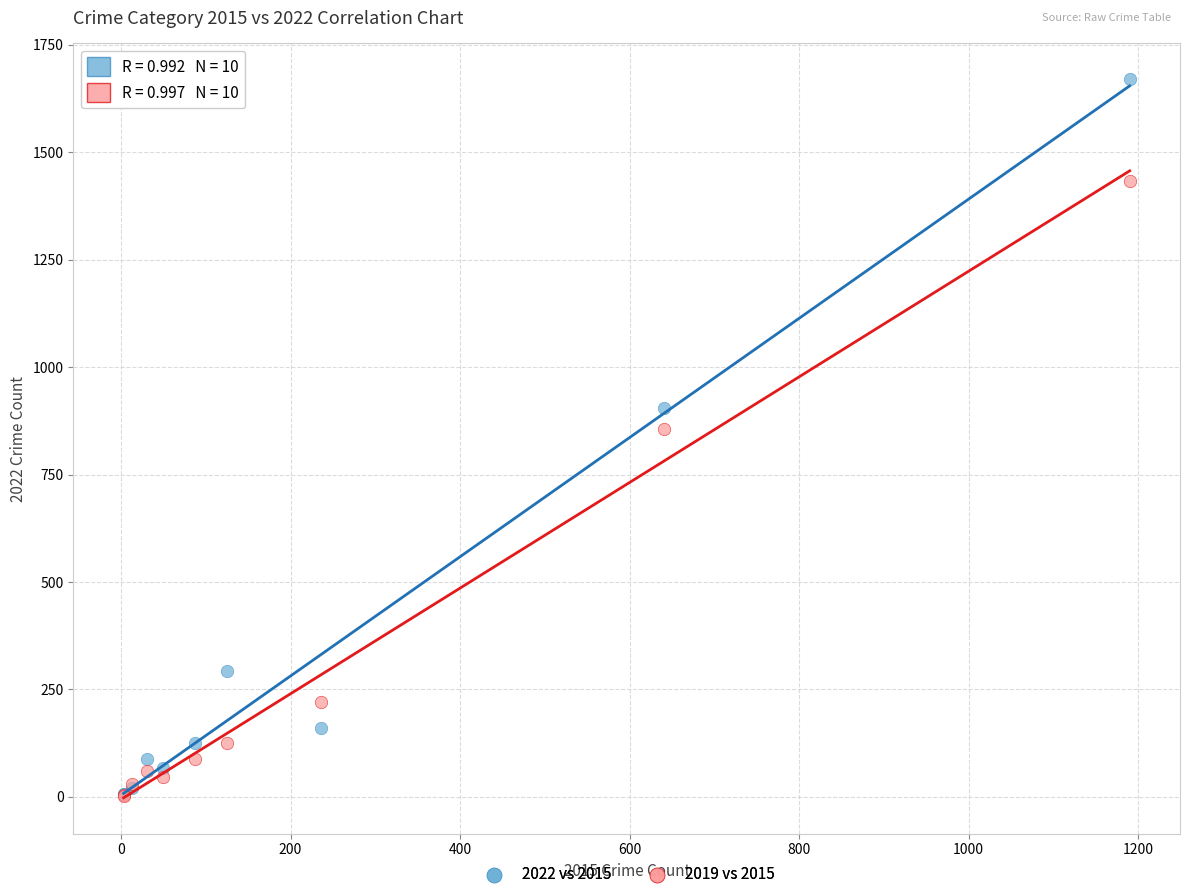

Across all series, what Y value is closest to 836?

855